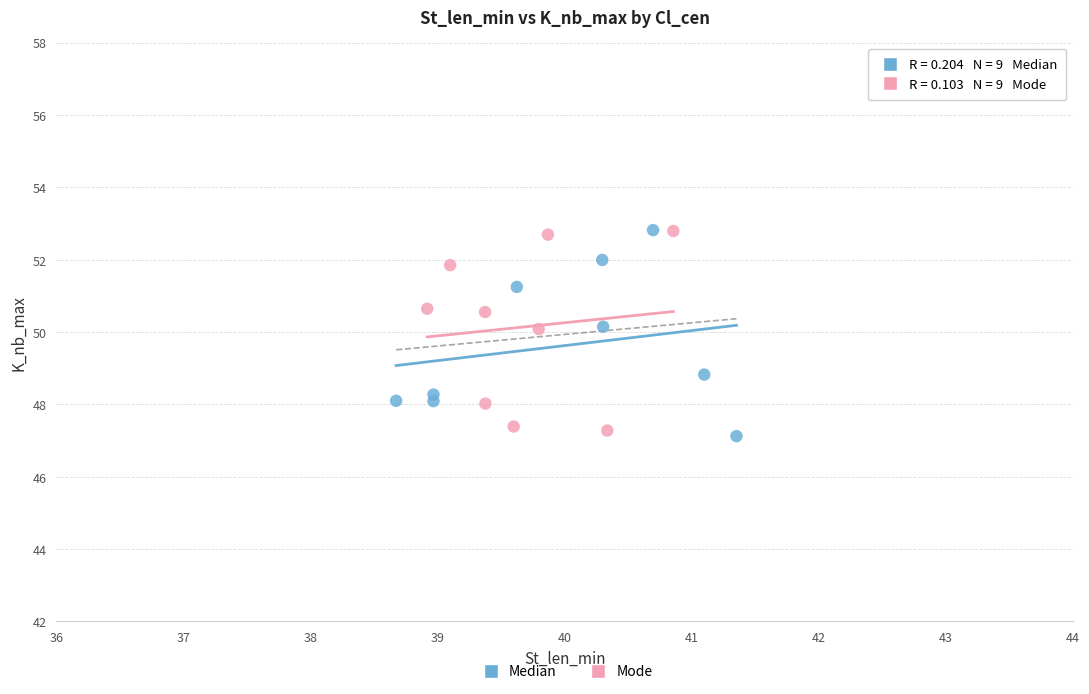

What are all the series names shown in the legend?

Median, Mode